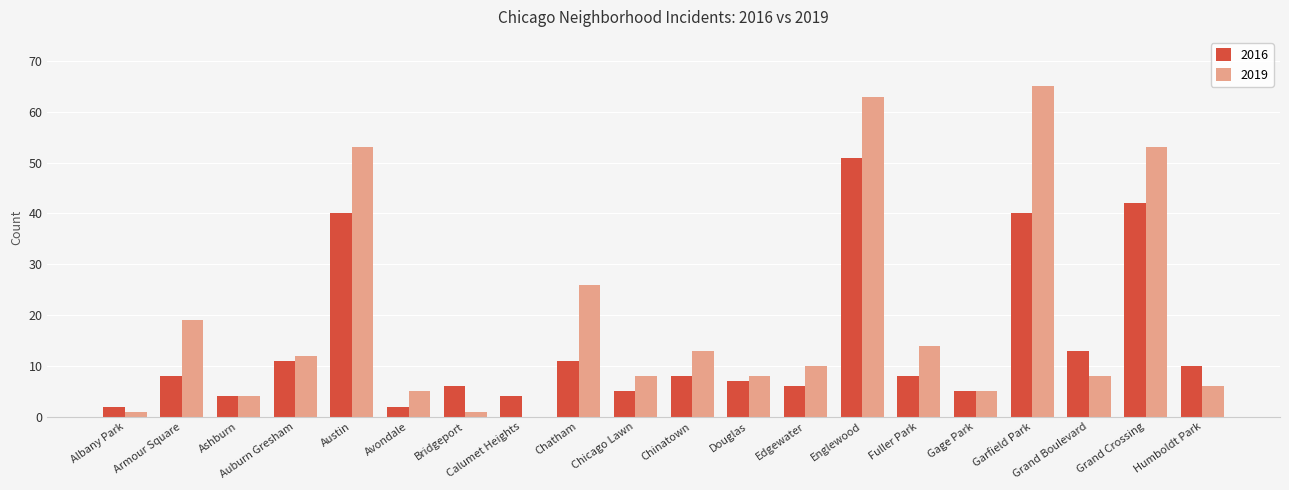

The 2019 series shows 3 at Chicago Lawn. True or false?

False